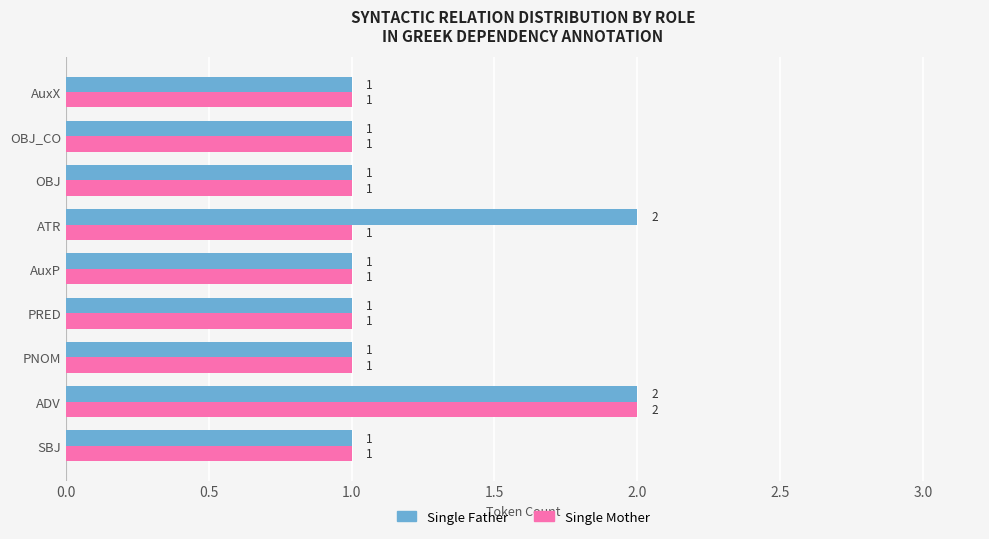

Which series has the largest total across all categories?

Single Father